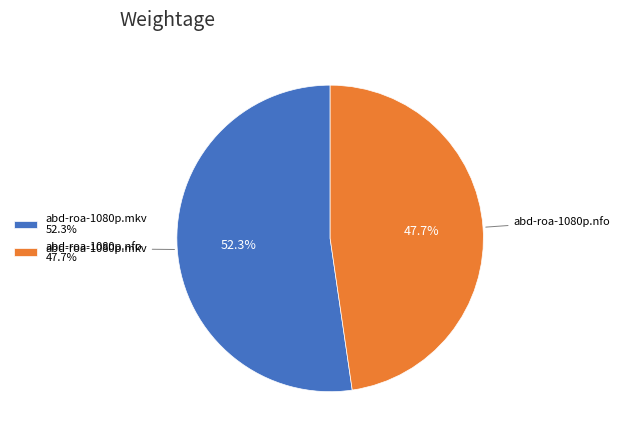

What percentage is NOT represented by abd-roa-1080p.mkv?

47.7%